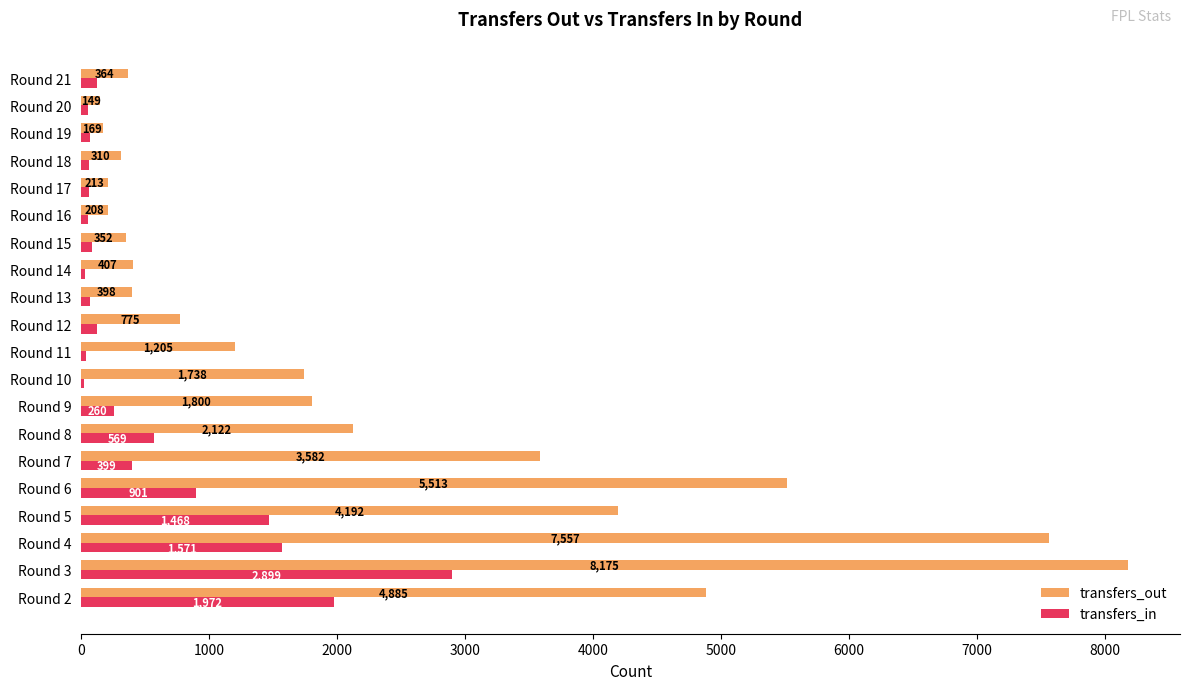

What is the approximate value of transfers_in at Round 14?

28